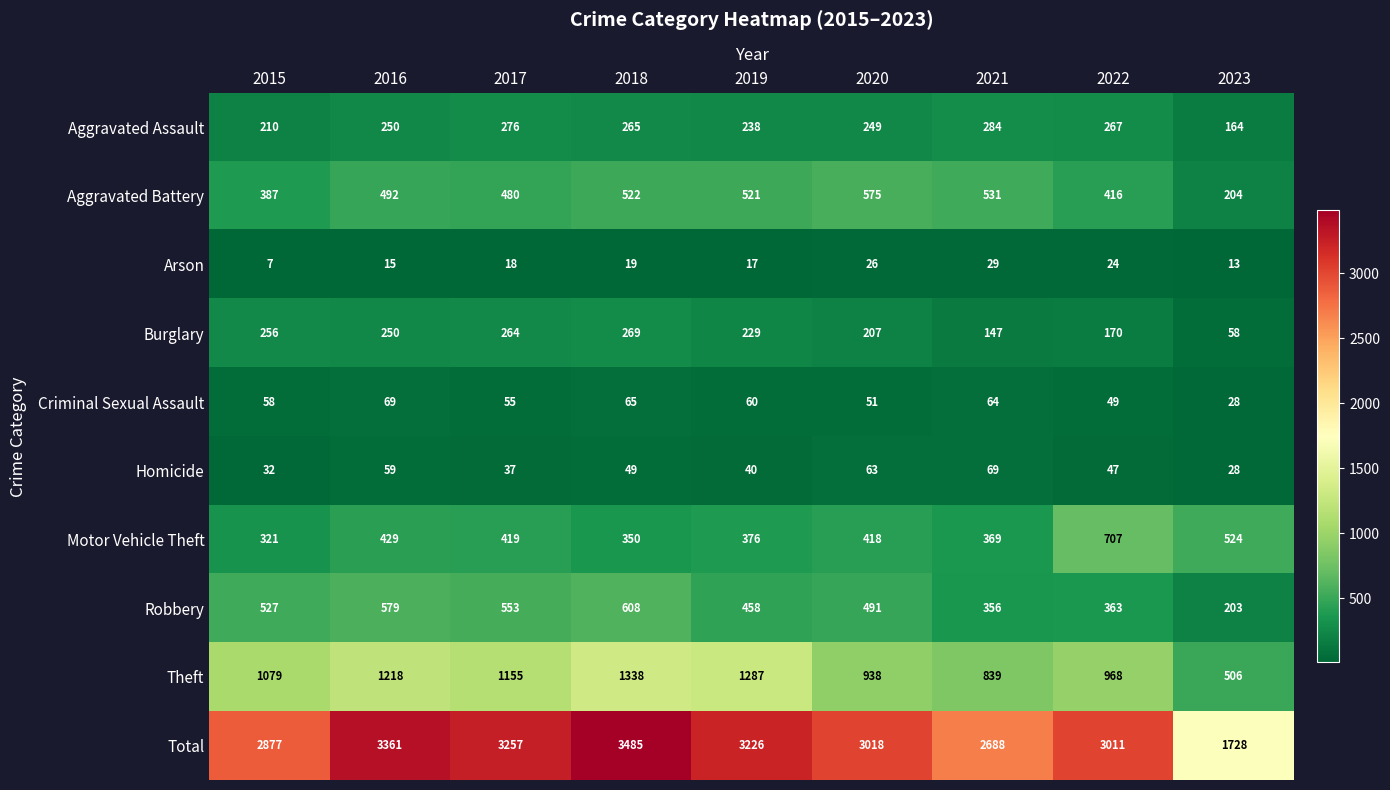

True or false: Homicide has a value of 49 at 2018.

True